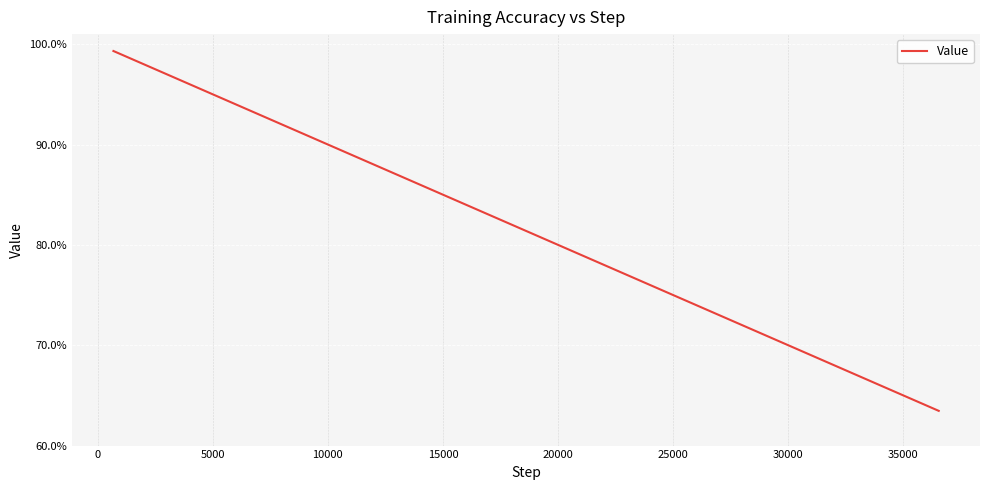

Does the chart display data point markers on the line(s)?

No